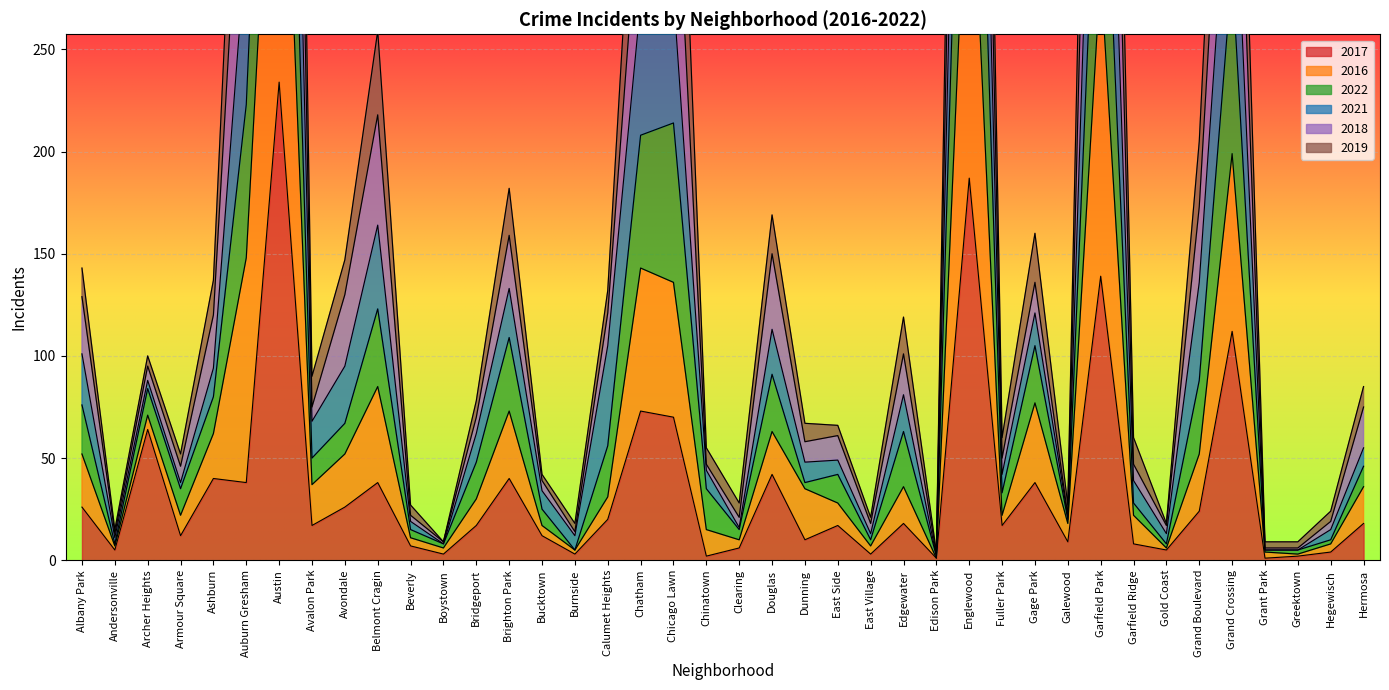

Count the number of categories in the chart.

40